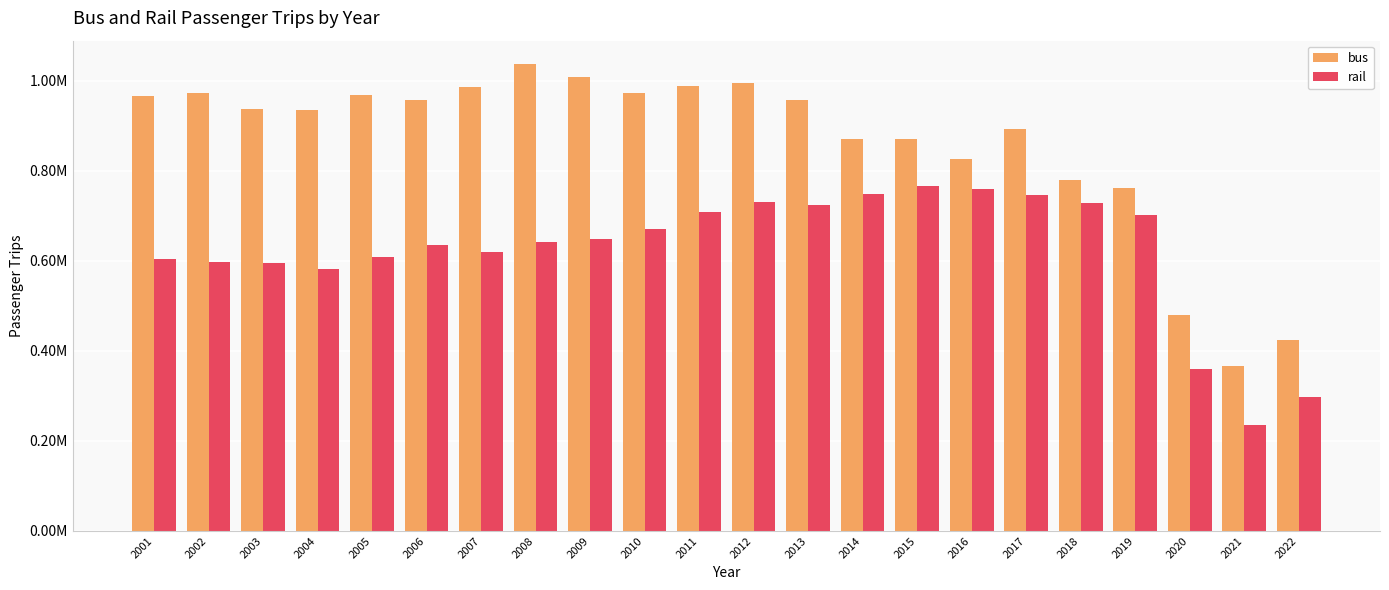

What is the average value of the bus series?

861479.5